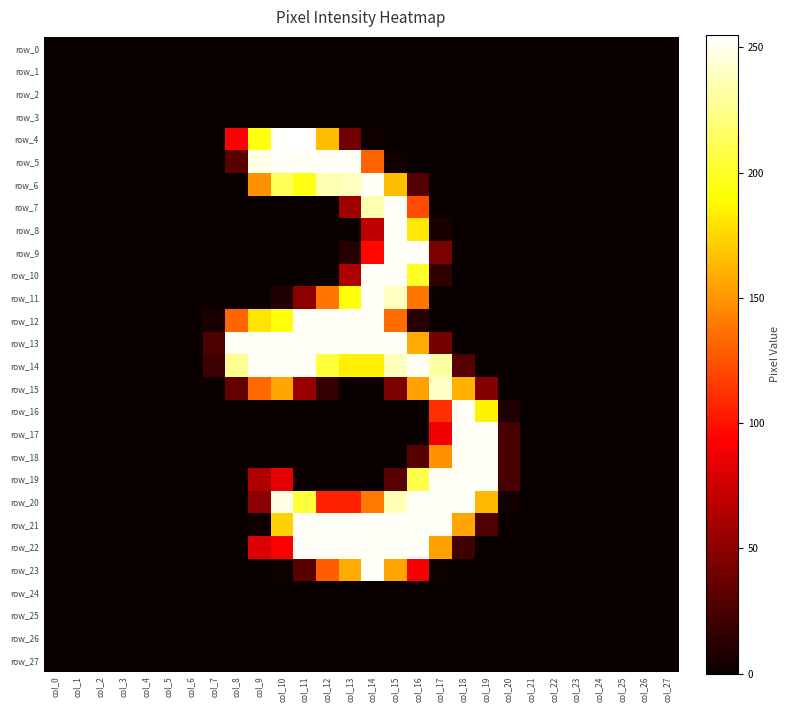

True or false: row_5 has a value of -125 at col_5.

False